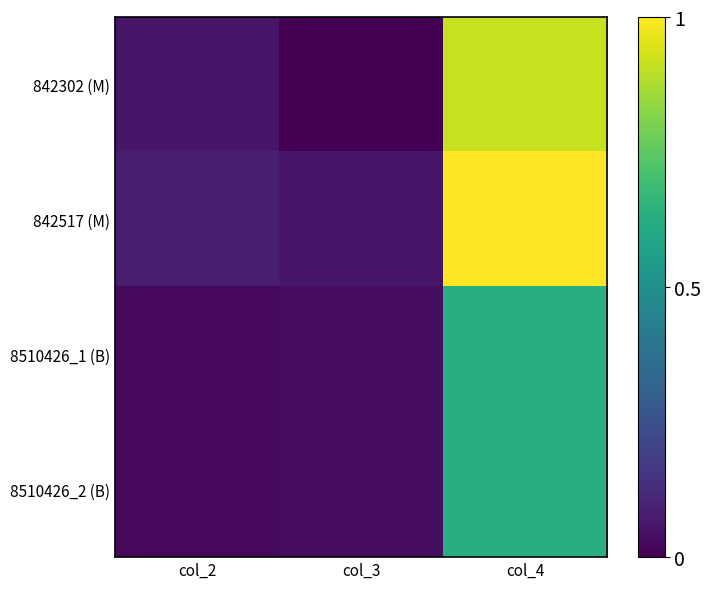

Reading left to right, list all the values displayed in this chart.

842302 (M): col_2=0.1	col_3=0.0	col_4=0.9
842517 (M): col_2=0.1	col_3=0.1	col_4=1.0
8510426_1 (B): col_2=0.0	col_3=0.0	col_4=0.6
8510426_2 (B): col_2=0.0	col_3=0.0	col_4=0.6